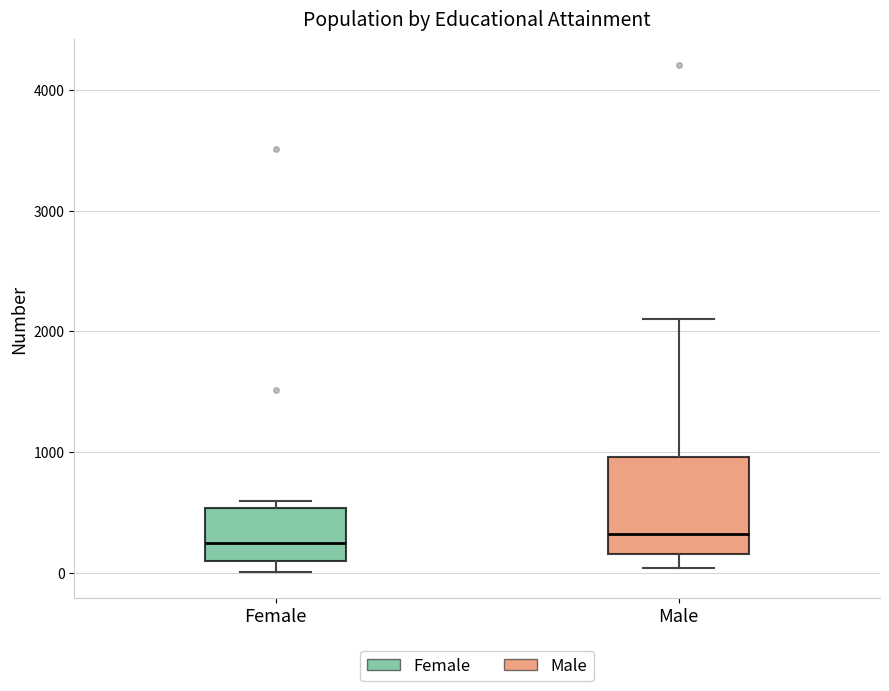

Reading left to right, transcribe this box plot: for each box, give where its median line is, the range the box spans, and where its two whiskers end, as read against the y-axis. The values are not printed on the chart, so give them approximately, as read against the axis.

Female: median 300, box 100 to 500, whiskers 0 to 600
Male: median 300, box 200 to 1000, whiskers 0 to 2100